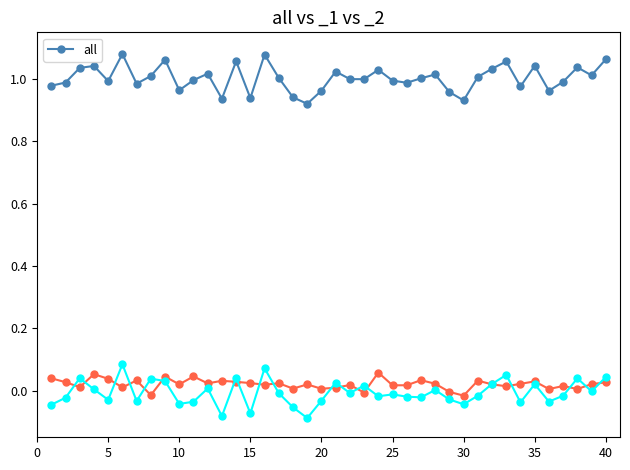

Reading left to right, transcribe all the data shown in this chart.

1.0	1.0	1.0	1.0	1.0	1.1	1.0	1.0	1.1	1.0	1.0	1.0	0.9	1.1	0.9	1.1	1.0	0.9	0.9	1.0	1.0	1.0	1.0	1.0	1.0	1.0	1.0	1.0	1.0	0.9	1.0	1.0	1.1	1.0	1.0	1.0	1.0	1.0	1.0	1.1